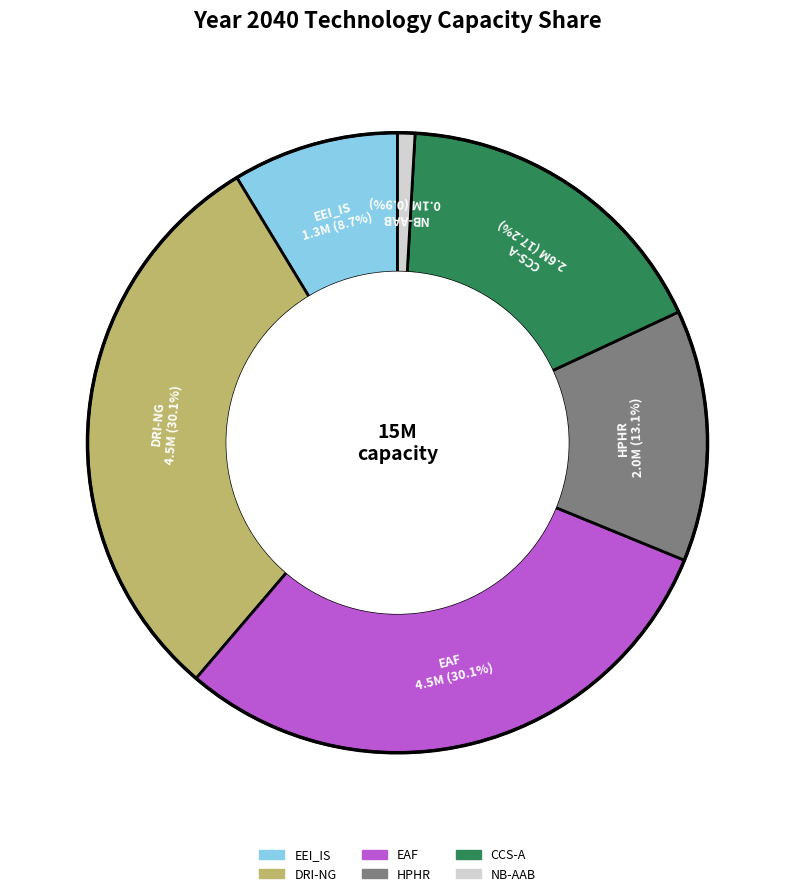

To the nearest percent, what is the average slice percentage?

17%